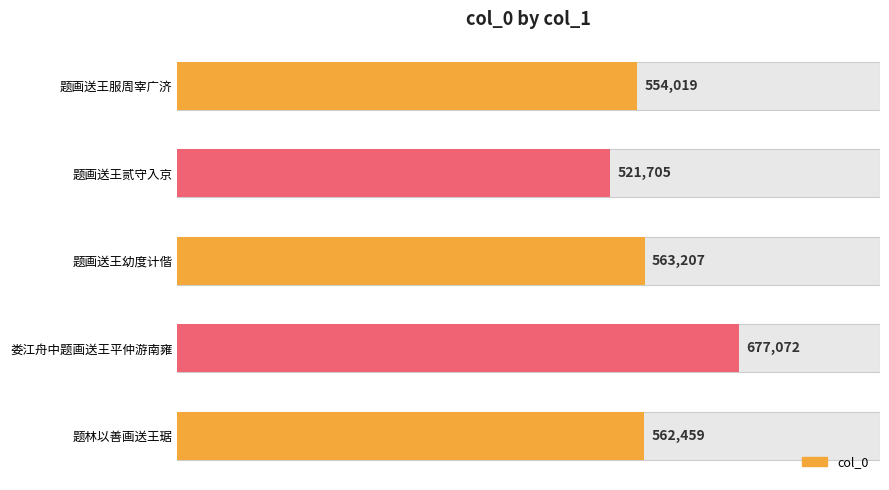

Reading left to right, list all the values displayed in this chart.

562459	677072	563207	521705	554019